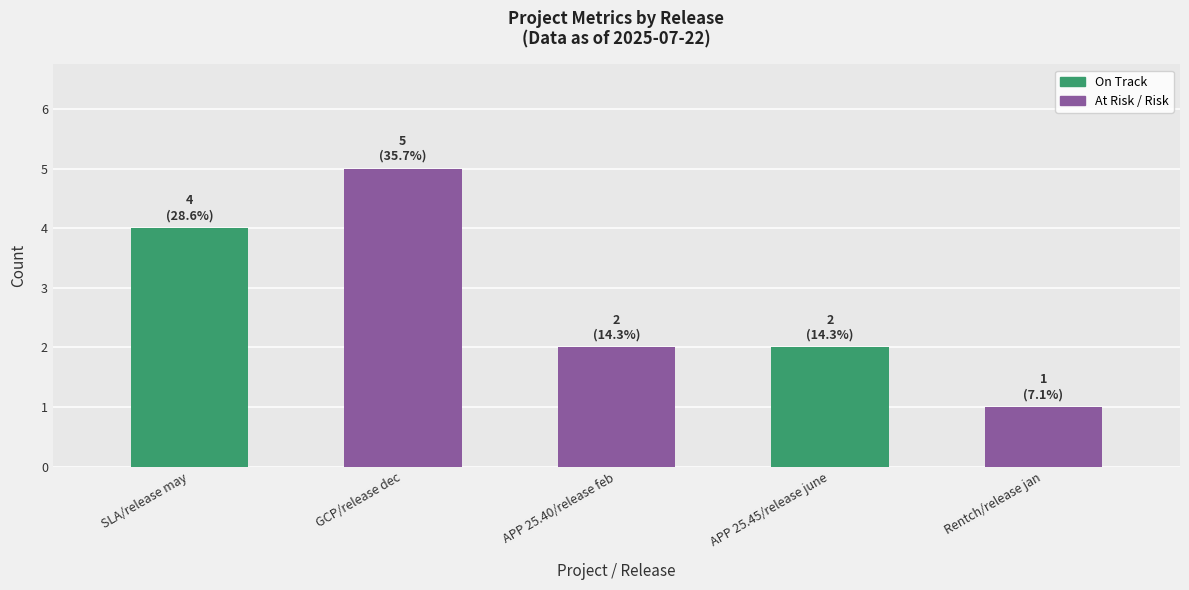

What is the difference between the values at SLA/release may and Rentch/release jan?

3